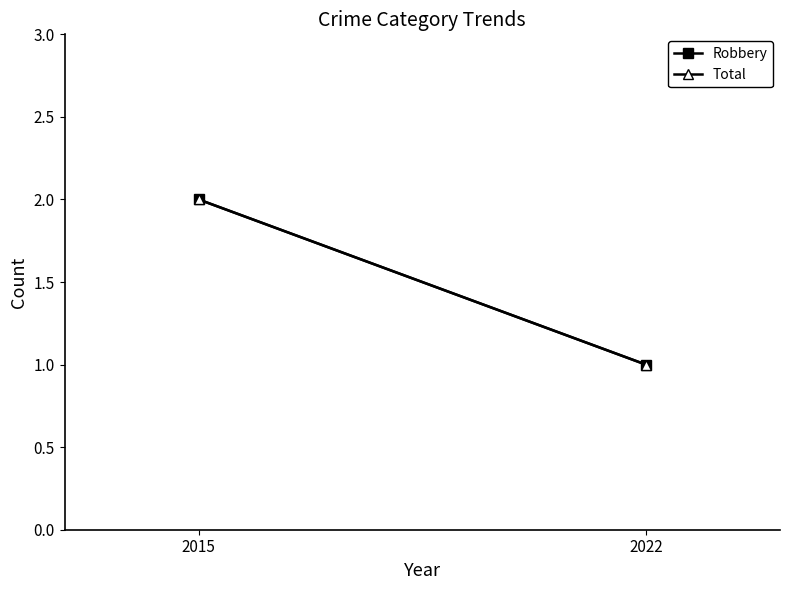

How many series are shown in this chart?

2